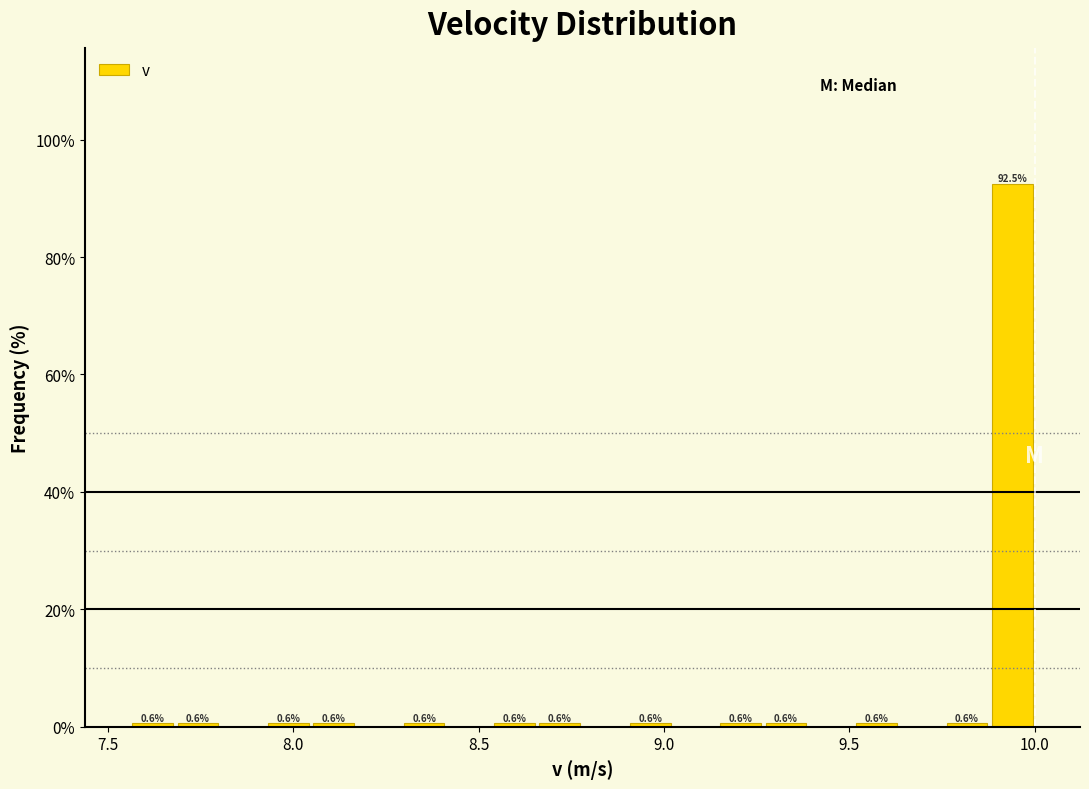

Read against the x-axis, roughly where is the centre of the tallest bar?

9.95